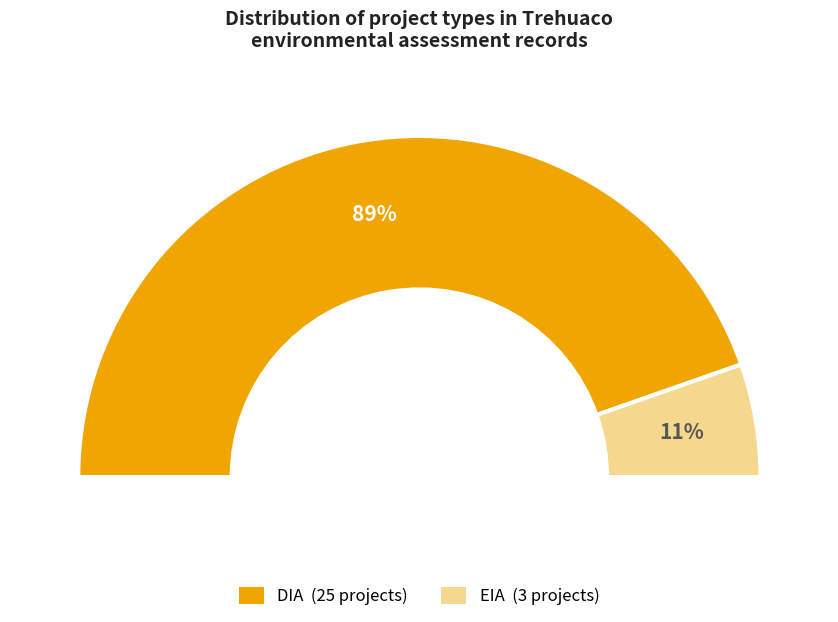

Which has a higher value, DIA or EIA?

DIA